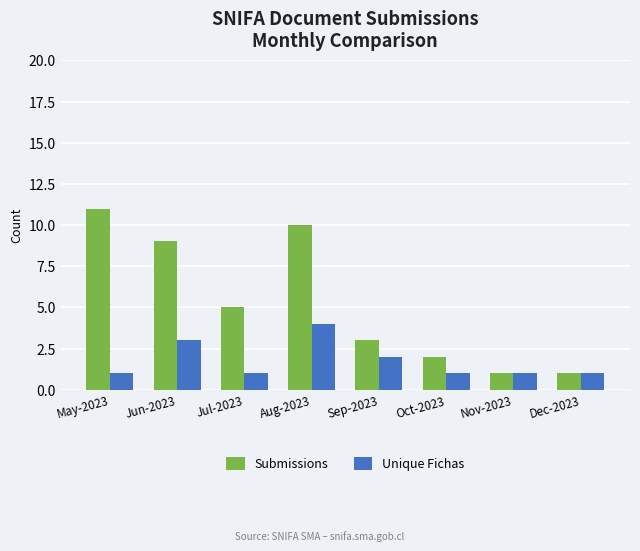

What is the difference between the maximum and second lowest values in the Unique Fichas series?

3